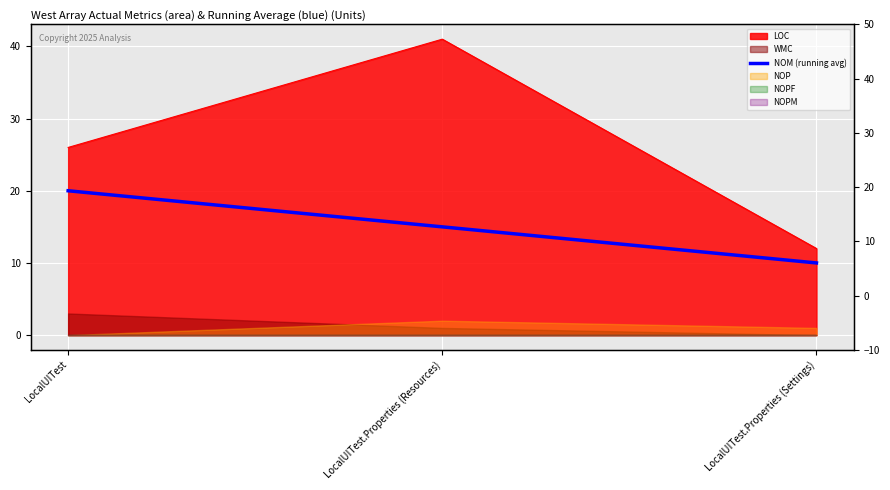

True or false: the data shows 20 at LocalUITest.

True